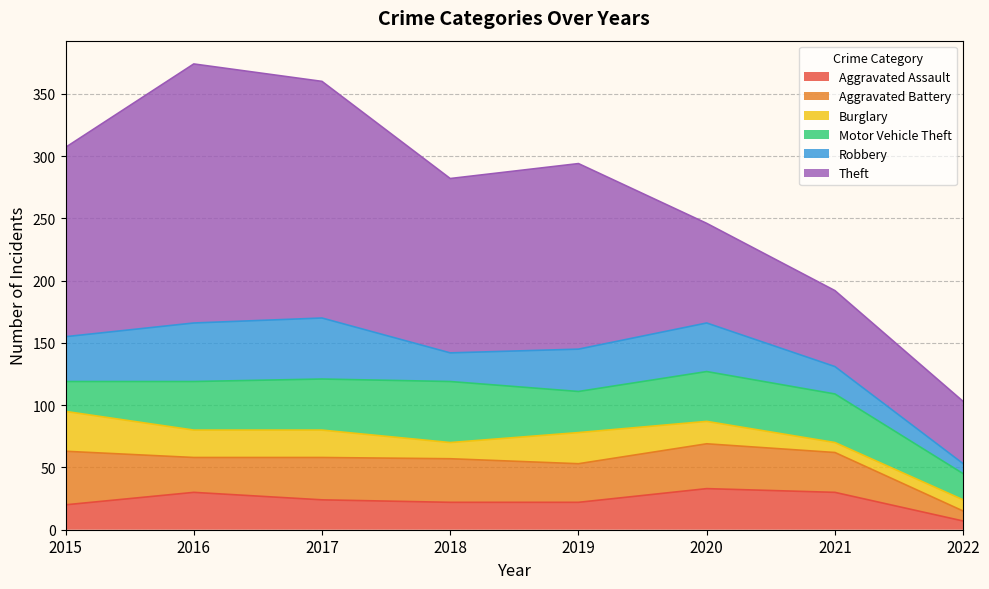

At how many categories does at least one series exceed 148?

4